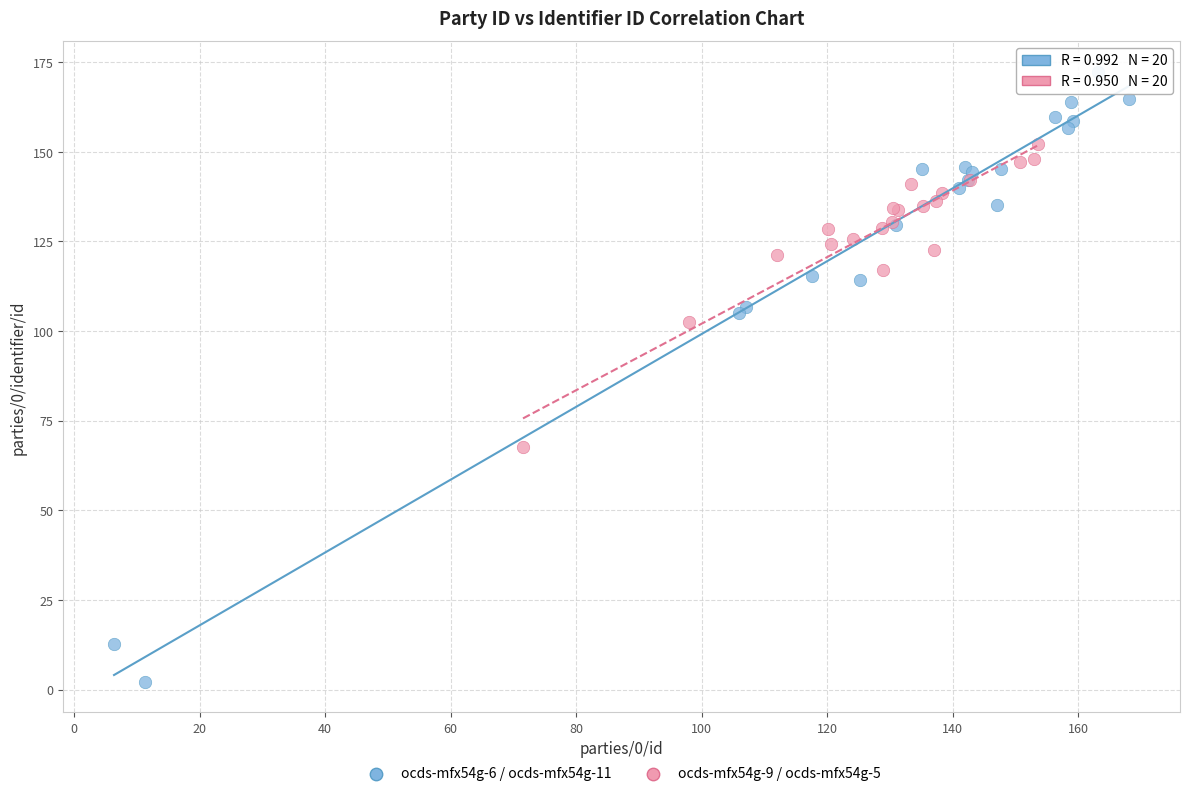

Which series contains the highest Y value?

ocds-mfx54g-6 / ocds-mfx54g-11